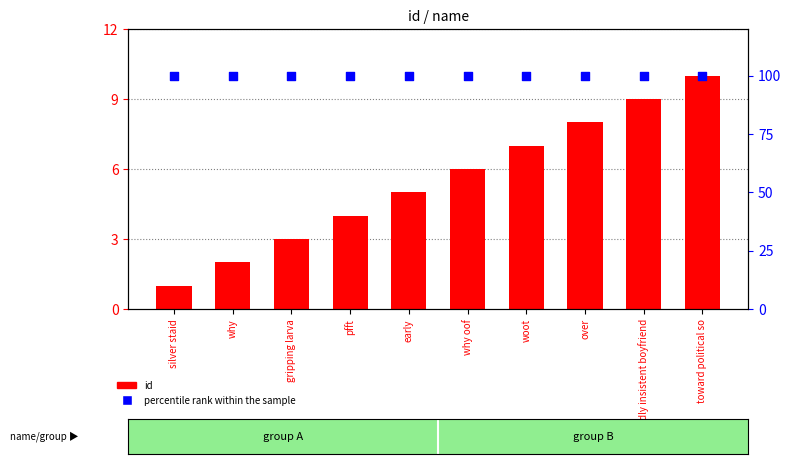

At how many categories does at least one series exceed 8?

10